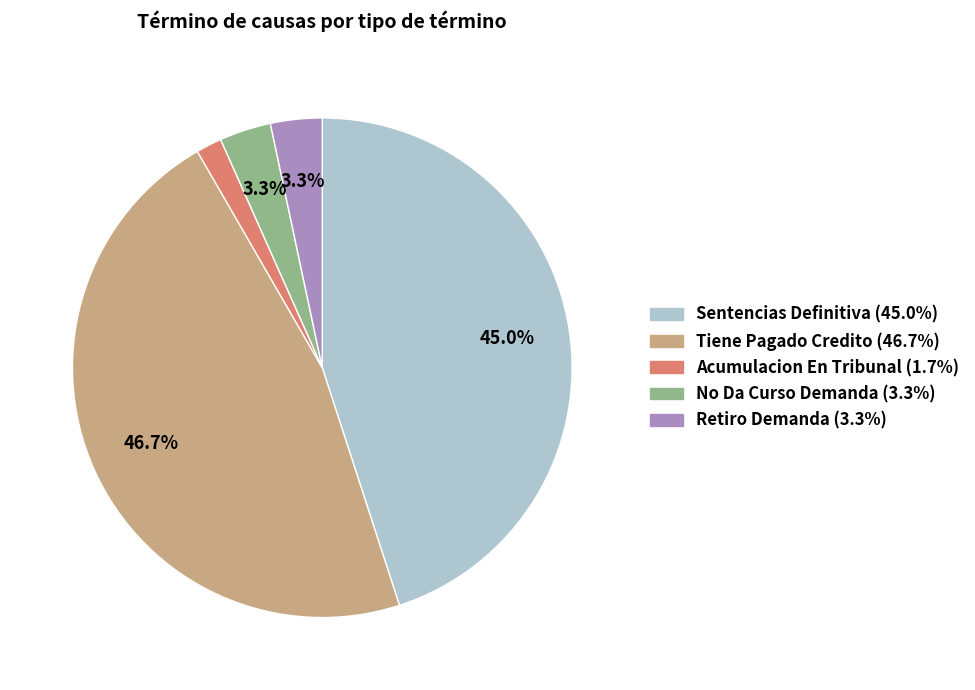

What portion of the pie excludes Sentencias Definitiva?

55.0%